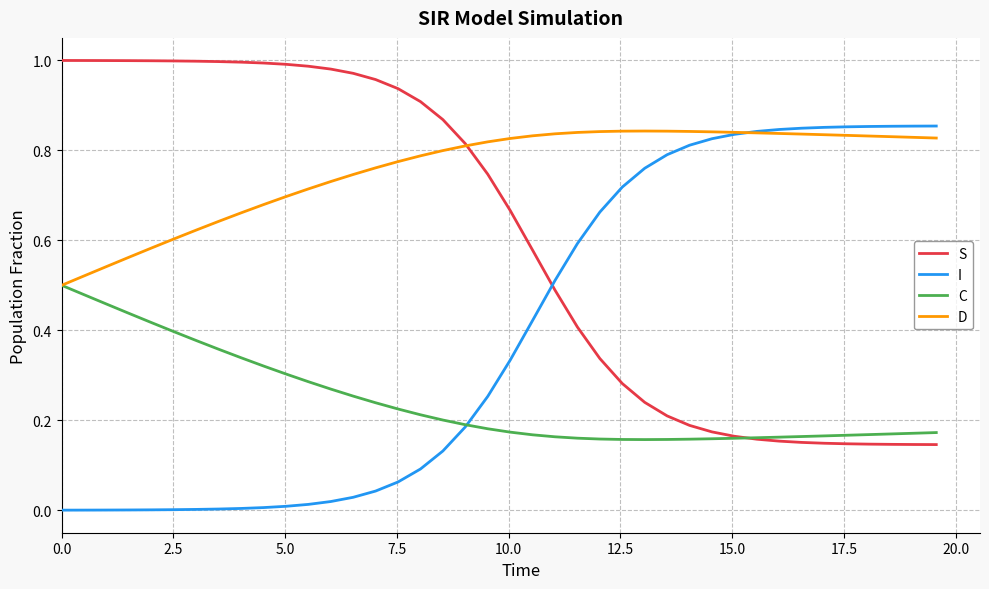

What are all the series names shown in the legend?

S, I, C, D